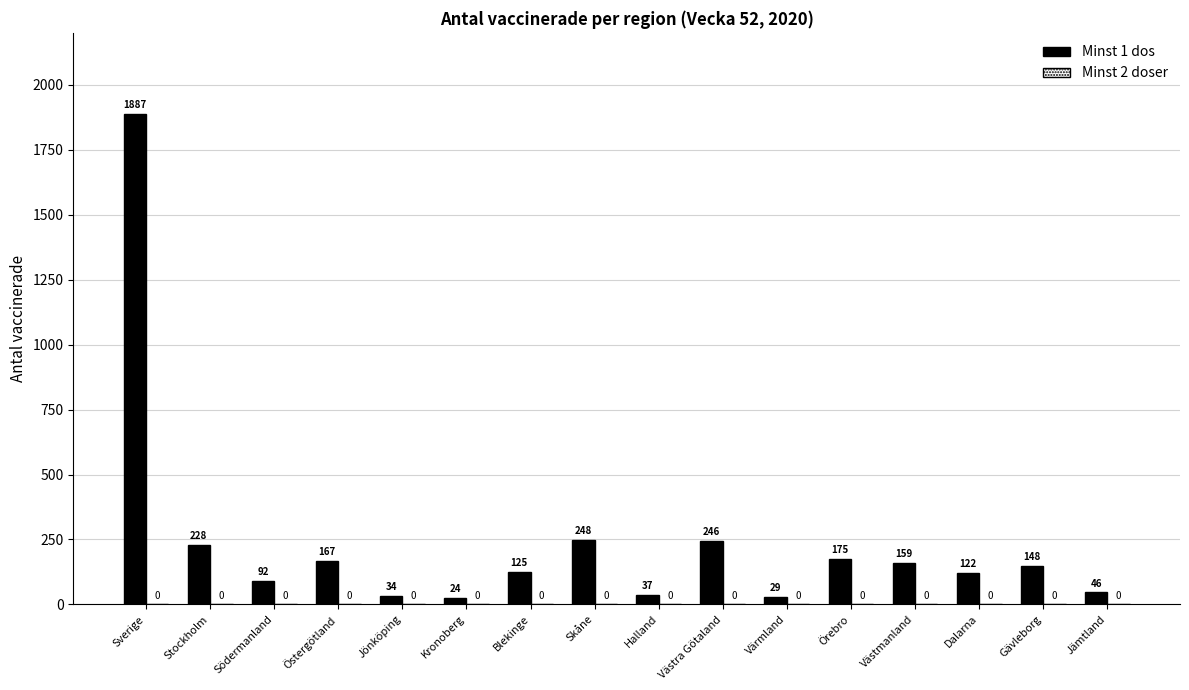

What is the label of the 6th bar from the left?

Kronoberg